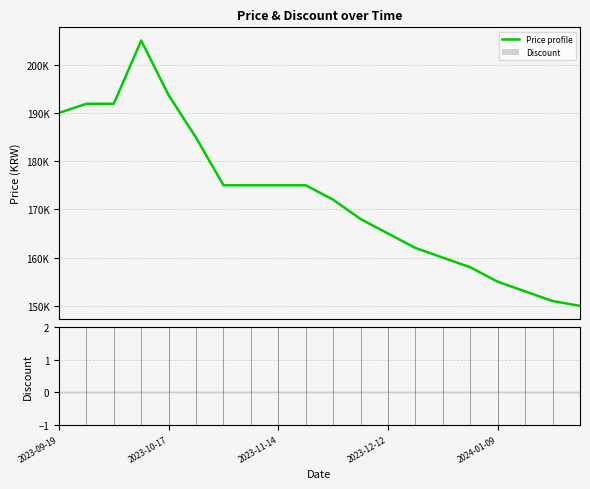

How many categories are shown in the chart?

20